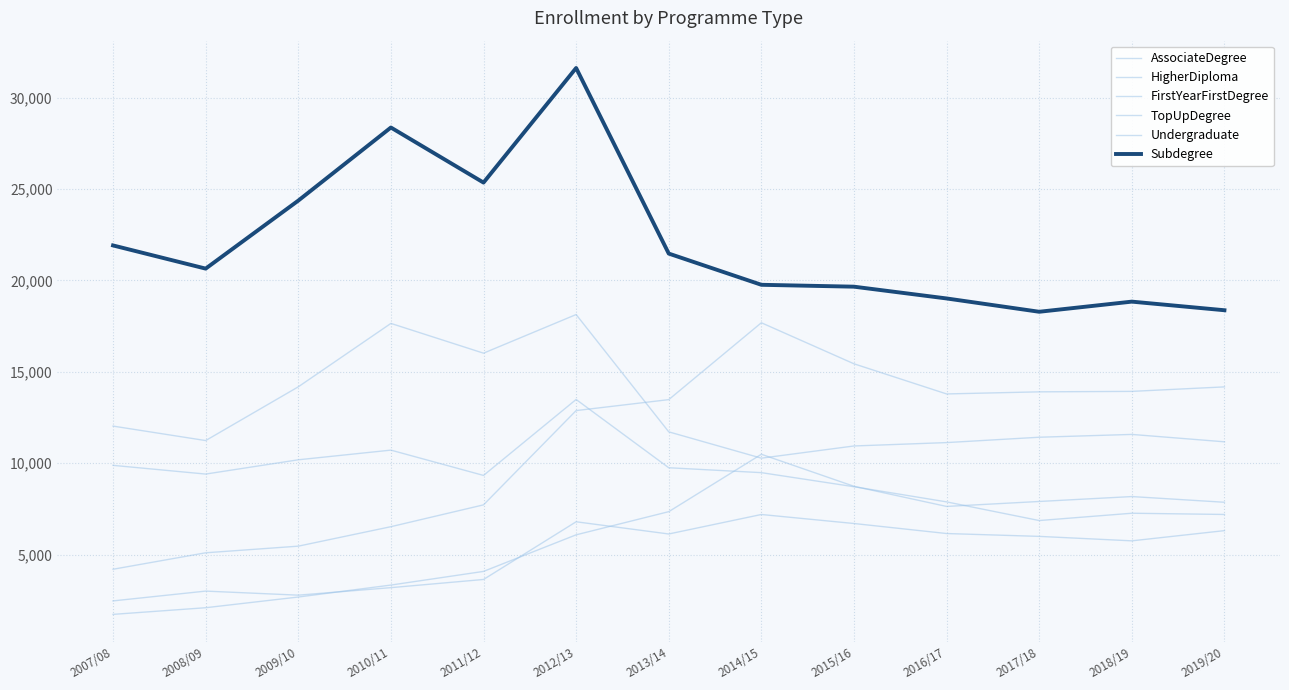

How many interior local valleys does the AssociateDegree series have?

3